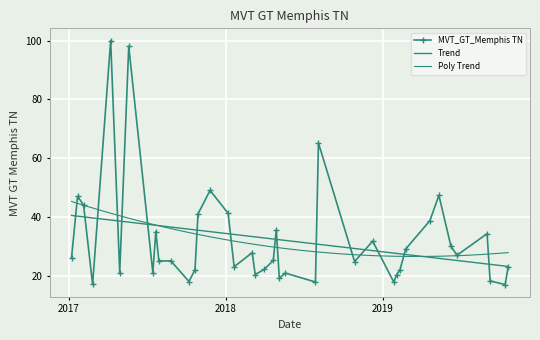

What position from the left is 2017-07-30?

10